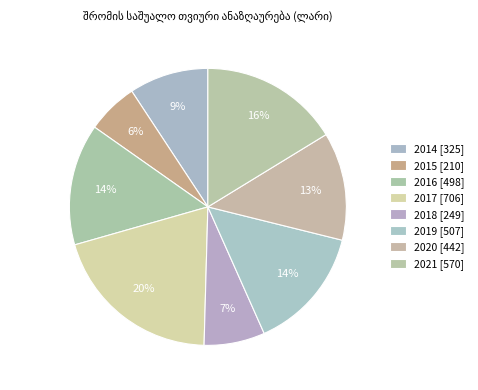

Rank the categories by value from highest to lowest.

2017, 2021, 2019, 2016, 2020, 2014, 2018, 2015